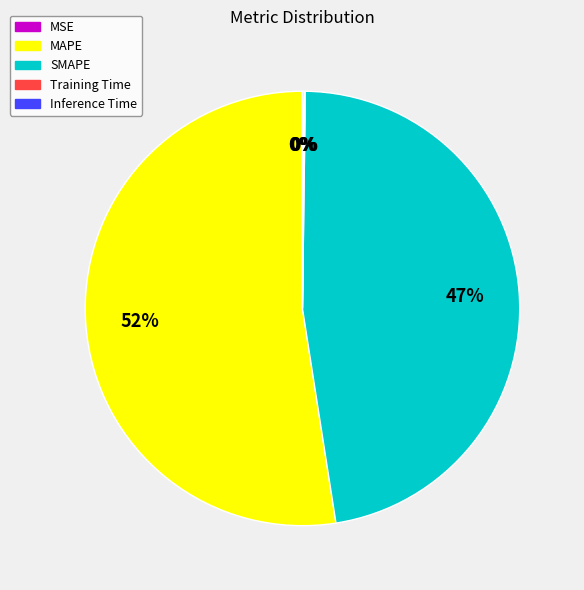

The MAPE slice represents 58% of the pie. True or false?

False